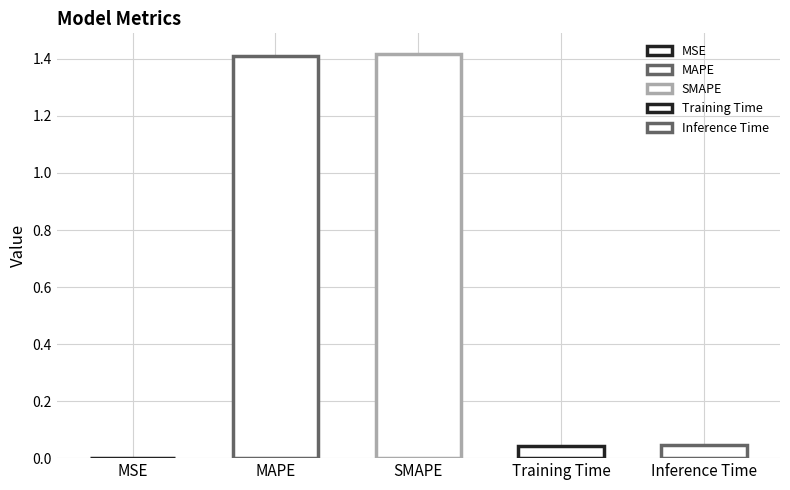

Between Training Time and MAPE, which is larger?

MAPE